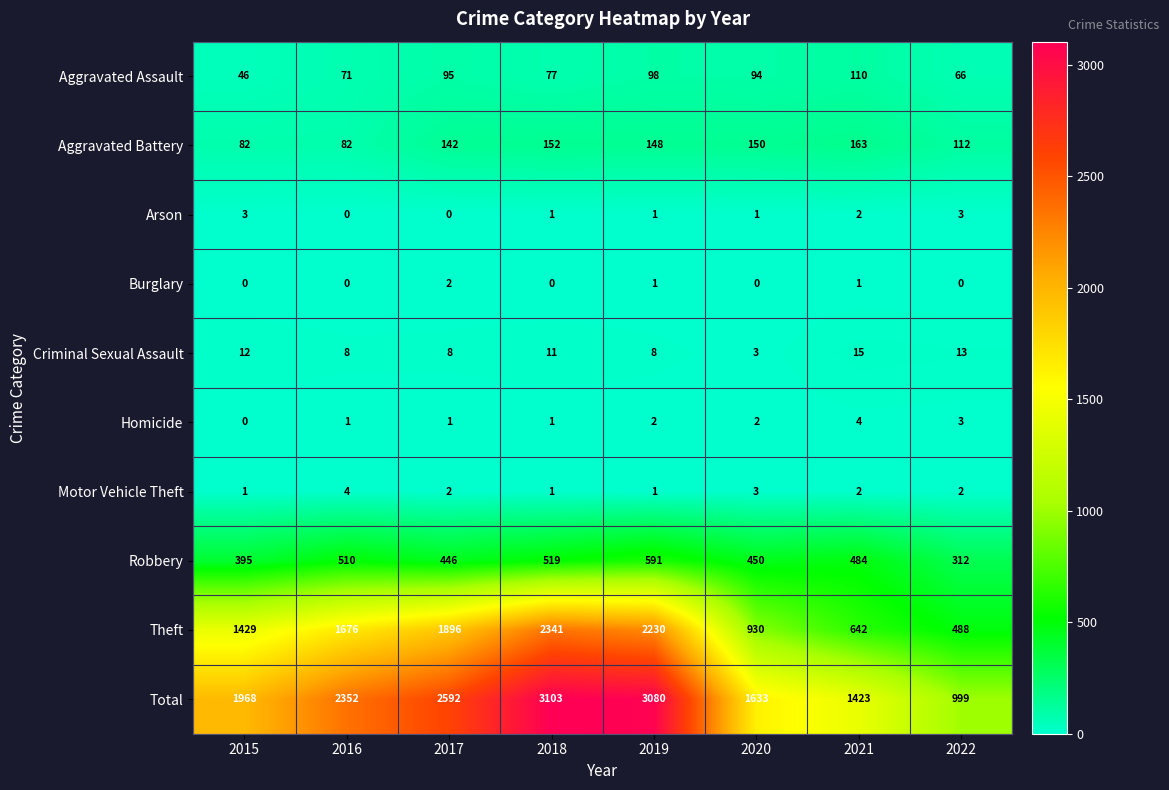

Count the Arson values in the range 1 to 3.

6